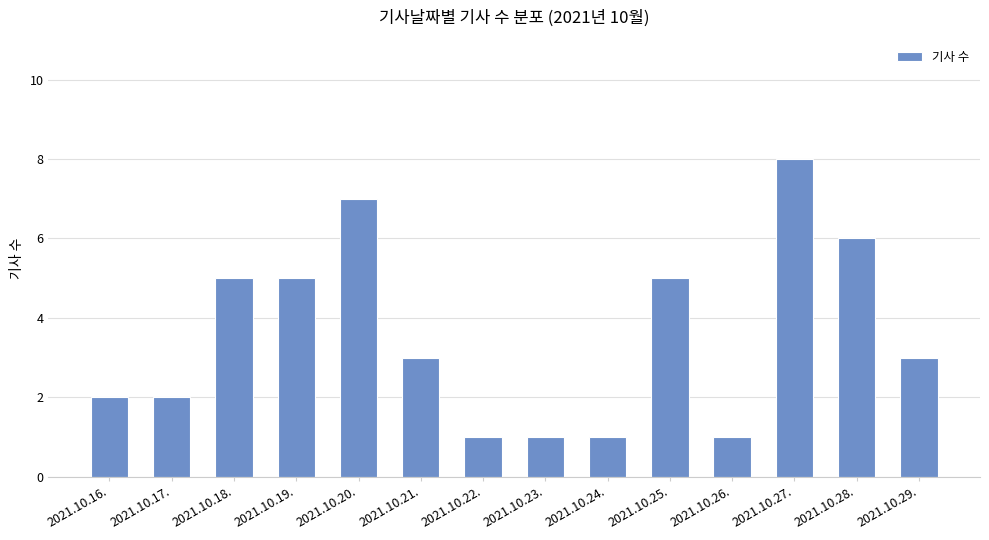

What is the greatest value displayed?

8